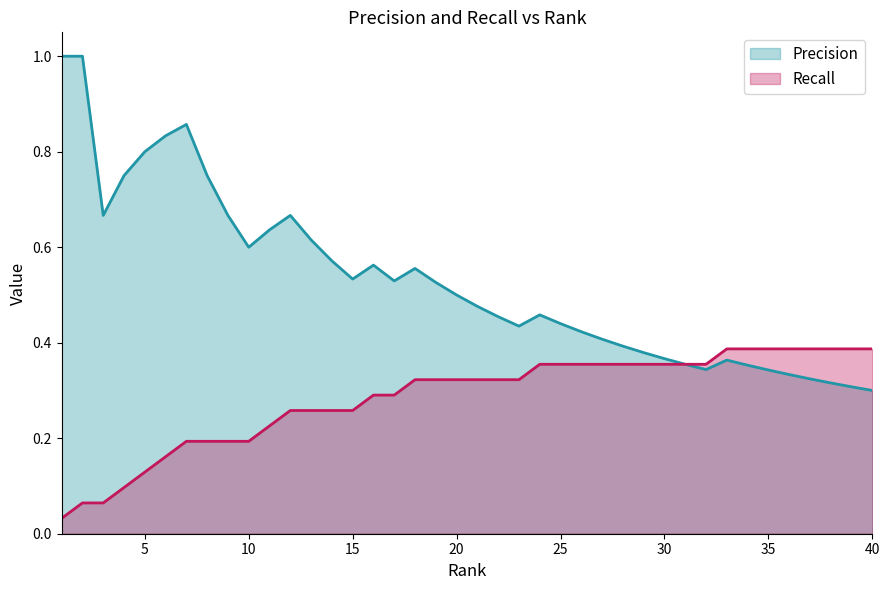

Which series has the largest total across all categories?

Precision